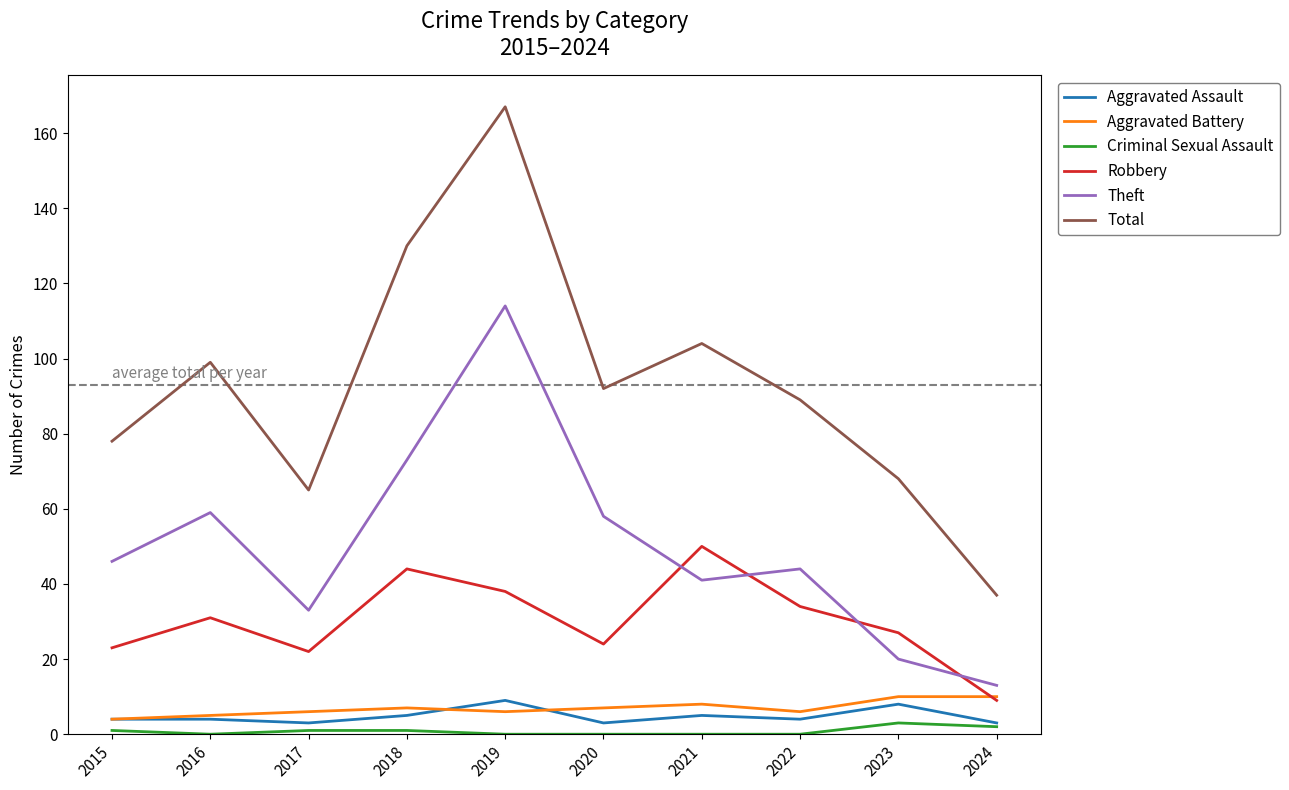

What is the greatest value displayed?

167